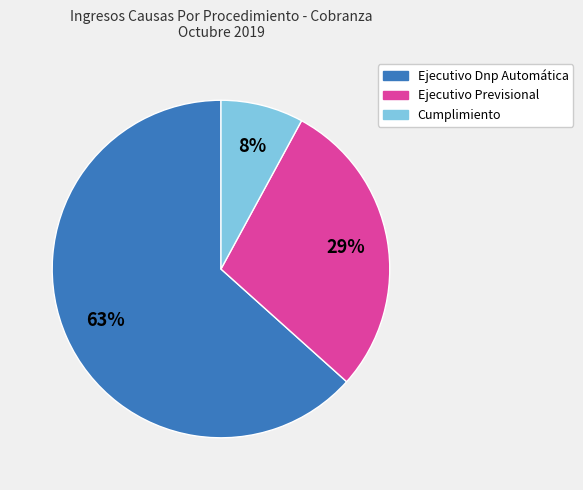

Which slice represents more than half of the pie?

Ejecutivo Dnp Automática